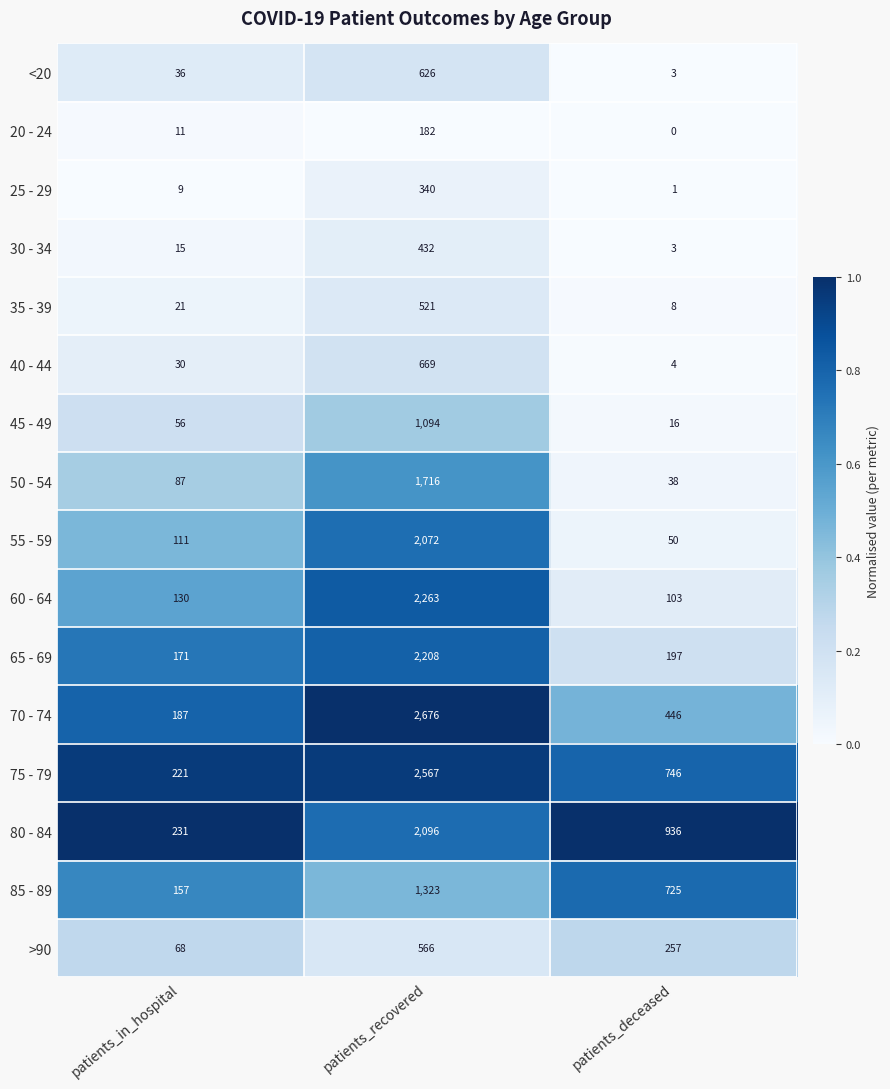

At which category is the sum across all series the highest?

patients_recovered